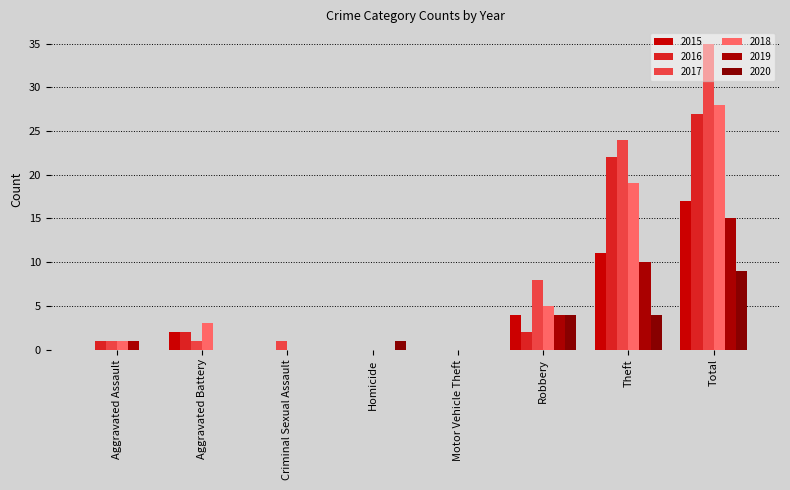

How many groups of bars are there?

8